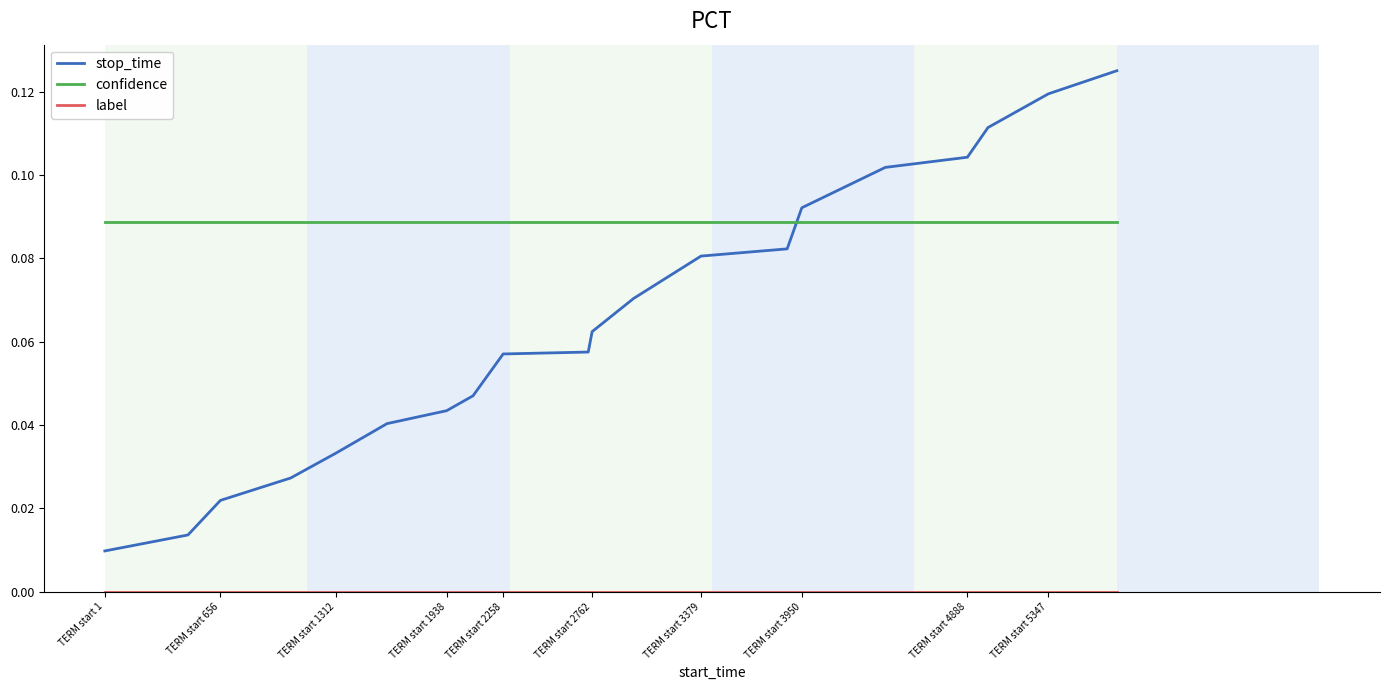

At how many categories does at least one series exceed 0?

20